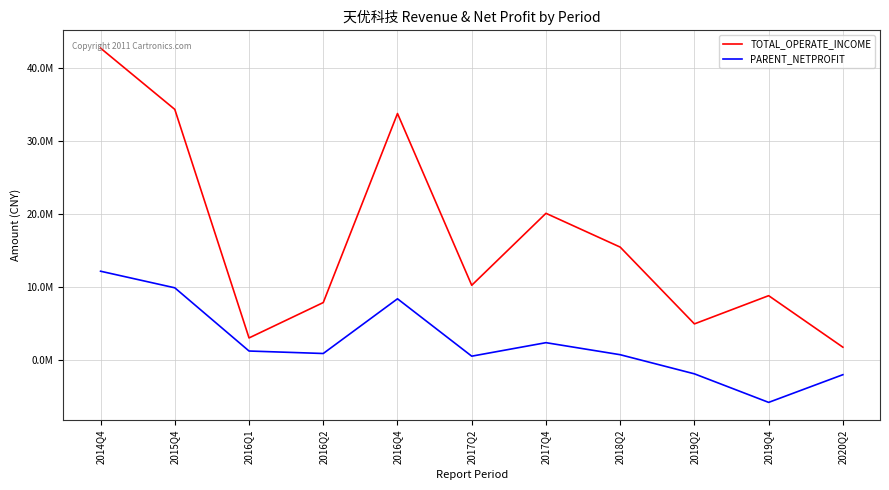

Does the chart display data point markers on the line(s)?

No